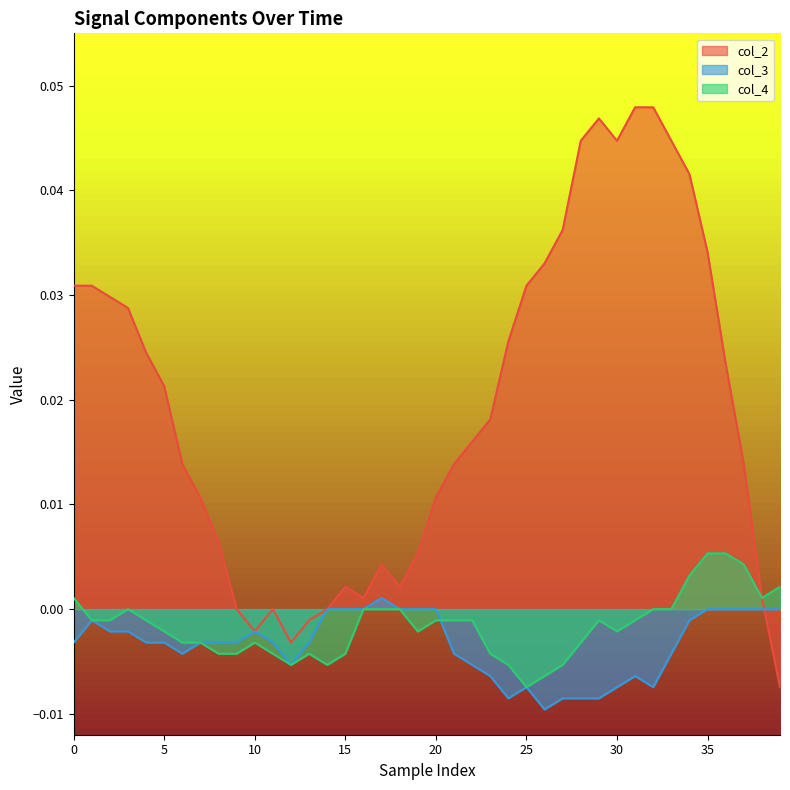

In col_3, how many points are lower than both neighbors (excluding endpoints)?

5